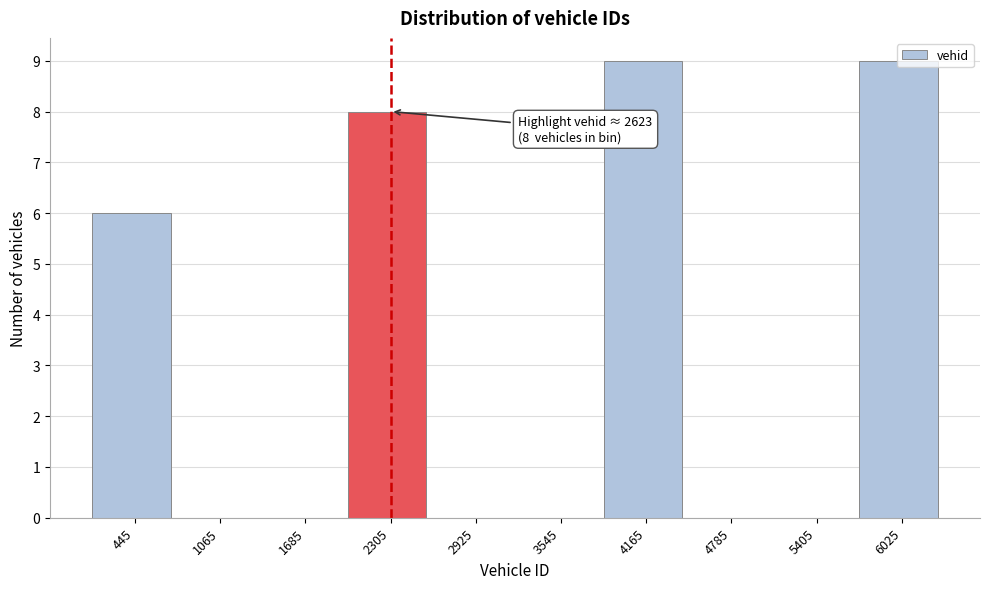

Which has a higher value, 2305 or 1065?

2305